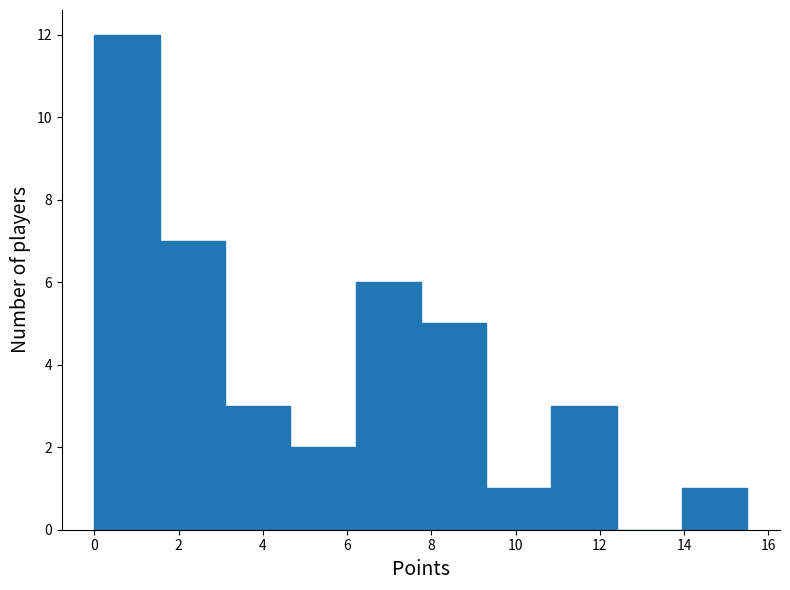

How tall is the bar that spans 9.30 to 10.85 on the x-axis? Neither the bar edges nor the heights are printed on the chart, so give them approximately, as read against the axes.

1